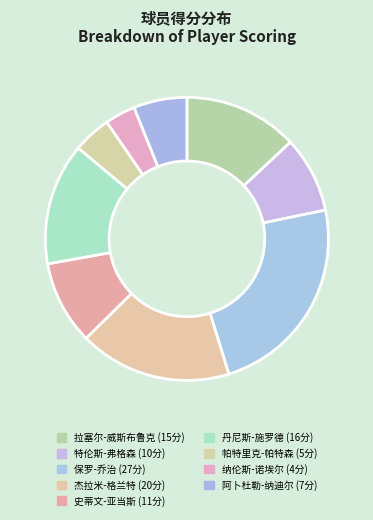

Is there a majority slice in this chart?

No